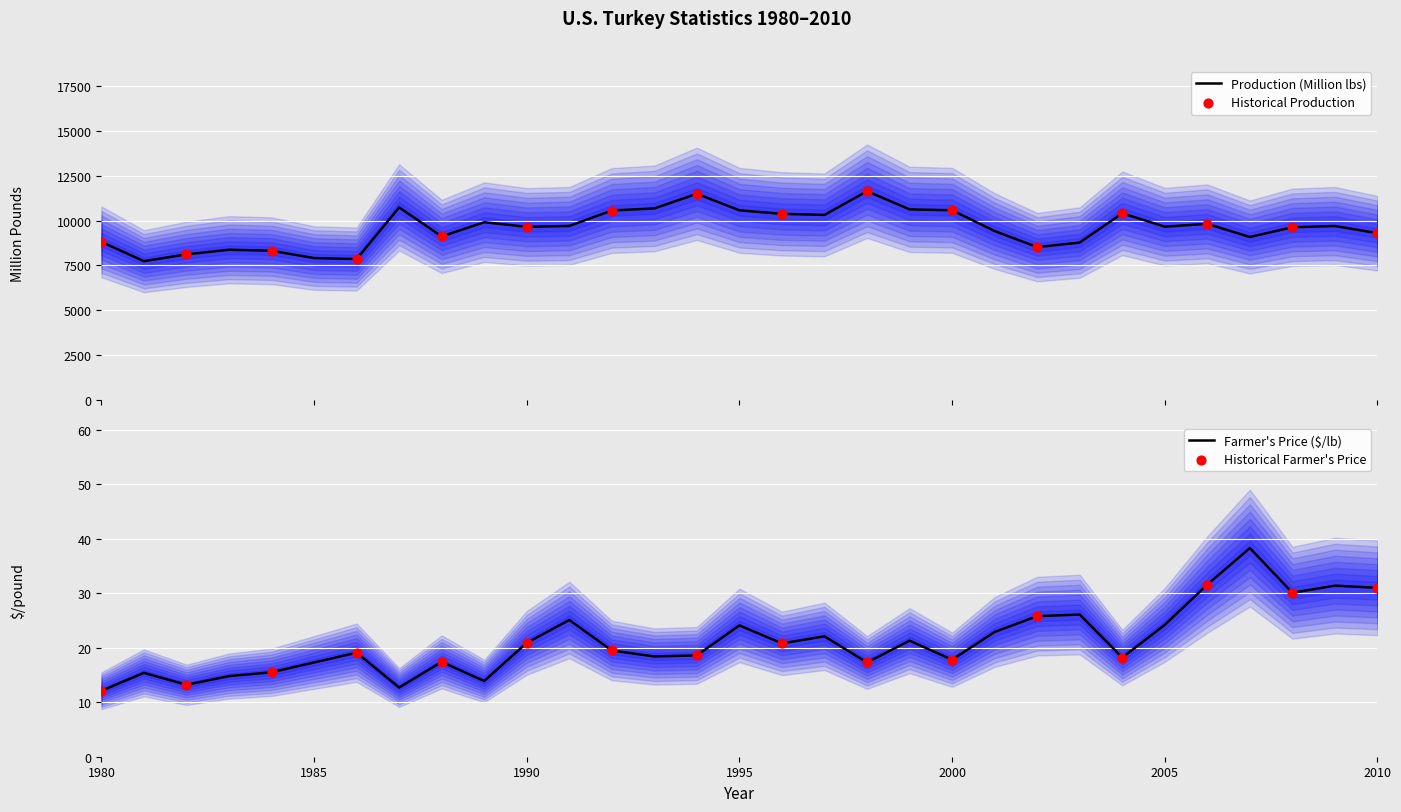

Is the value of Farmer's Price at 1996 greater than the value of Production at 1984?

No